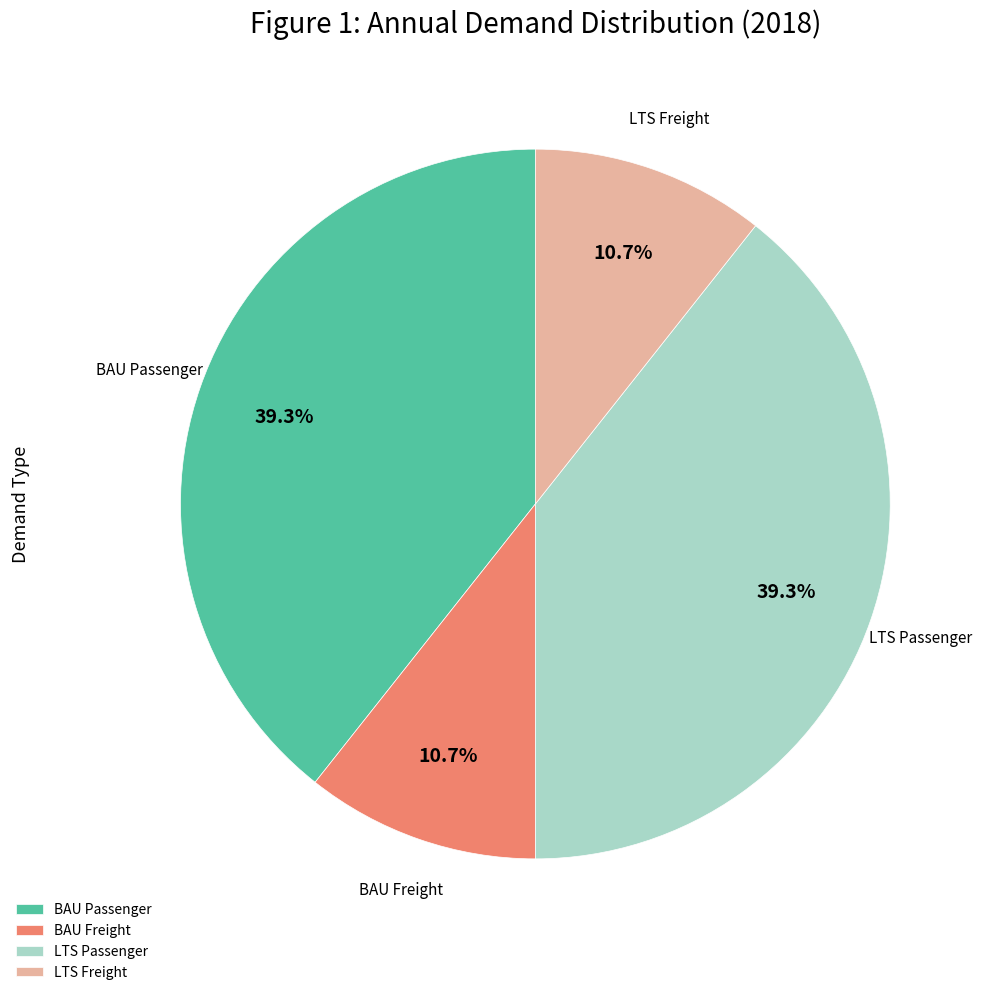

To the nearest percent, what is the combined percentage of LTS Passenger and LTS Freight?

50%